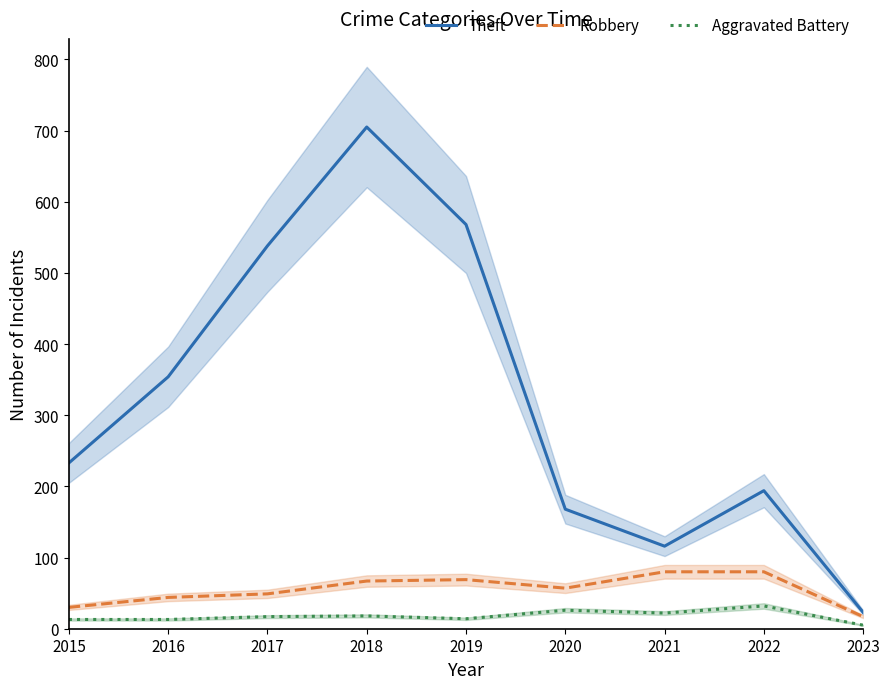

What is the approximate value of Theft at 2018?

705